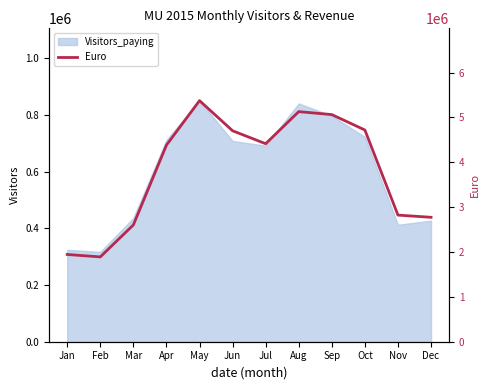

What is the minimum value shown in the chart?

1890944.0